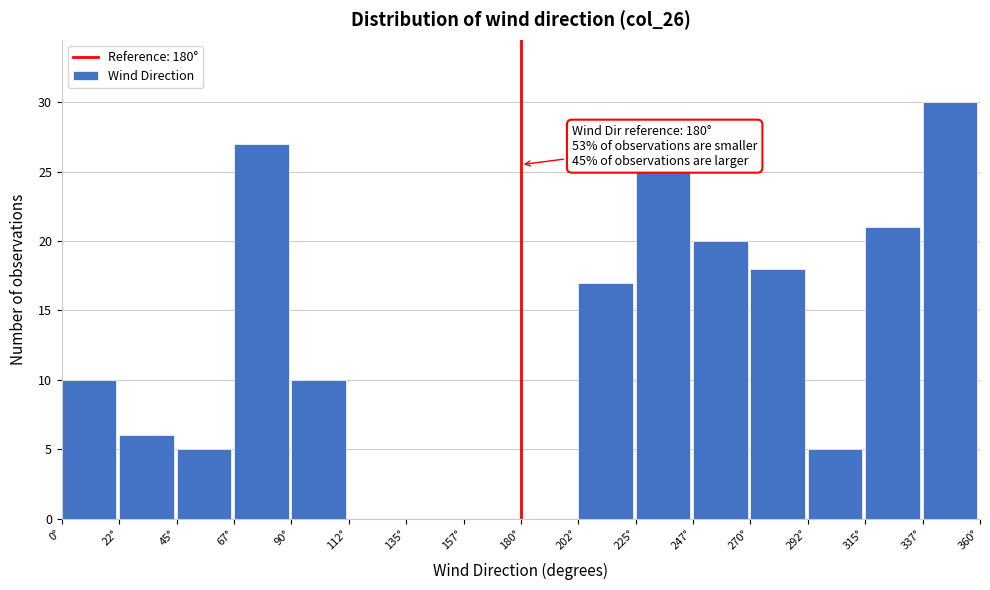

Over which range of the x-axis is the bar tallest?

337.5 to 360.0